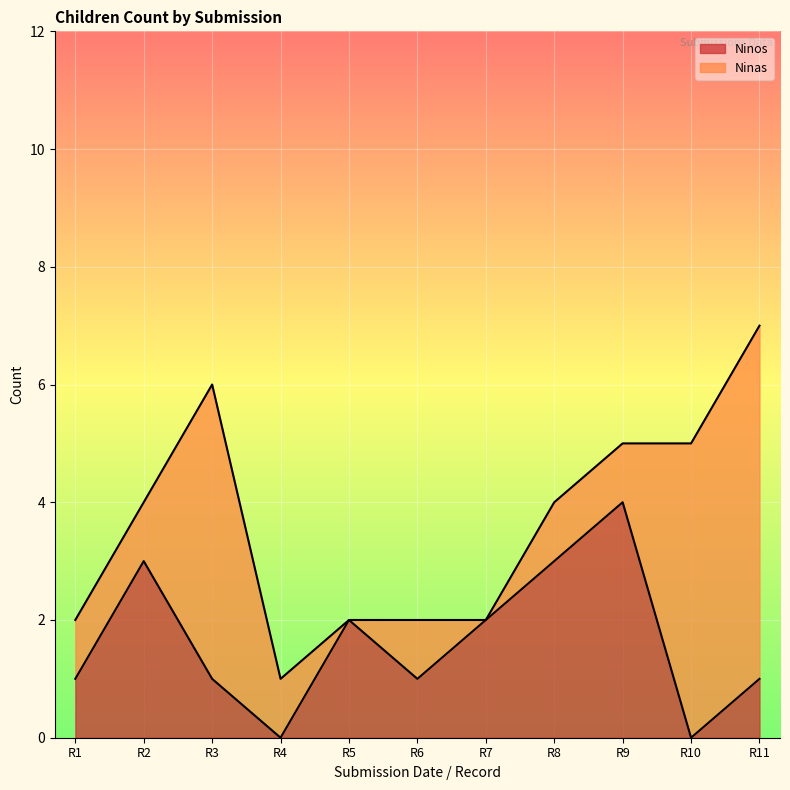

What is the difference between the maximum and minimum values?

4